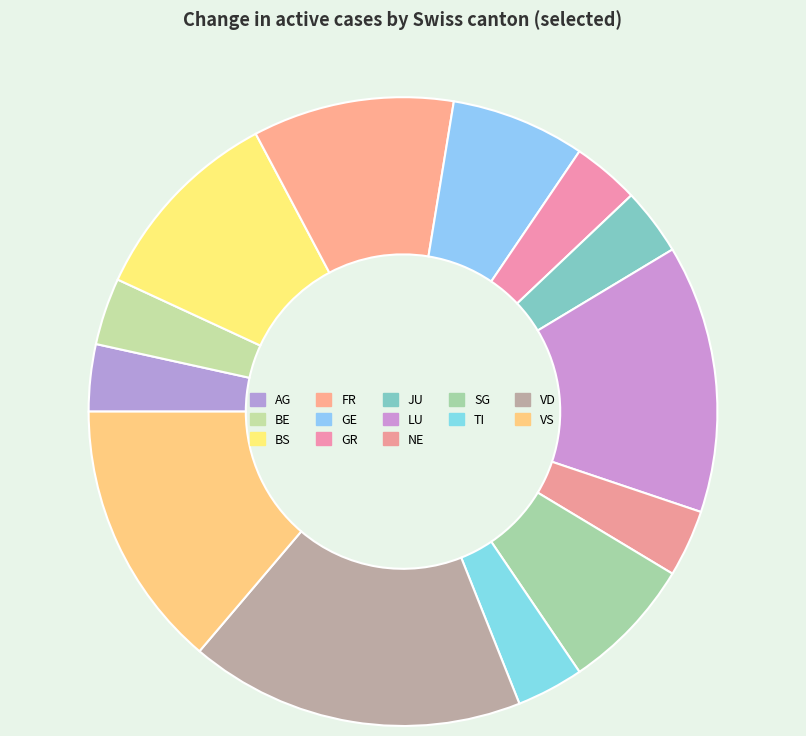

How many segments does this pie chart have?

13